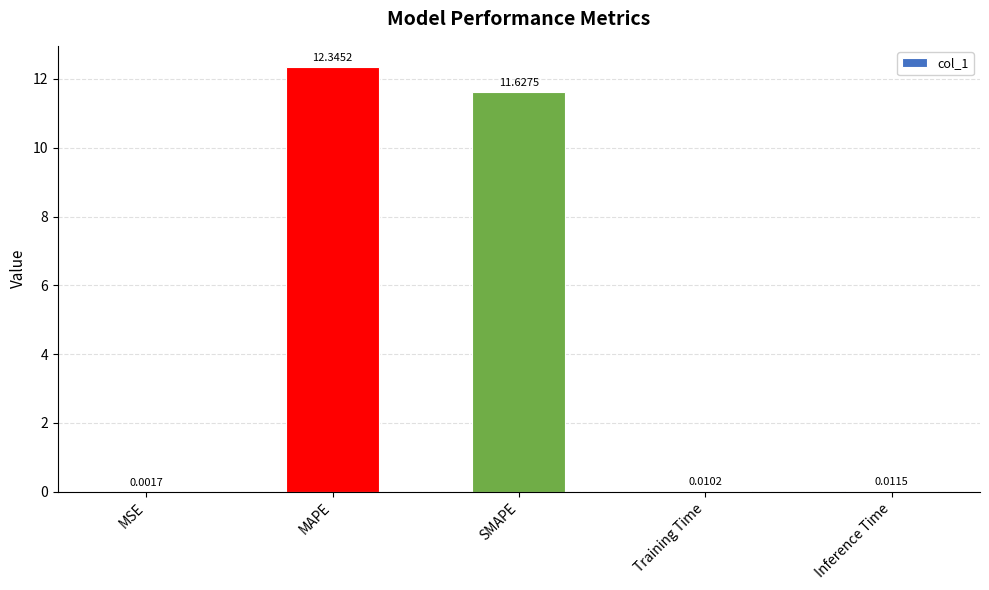

Does the chart contain stacked bars?

No